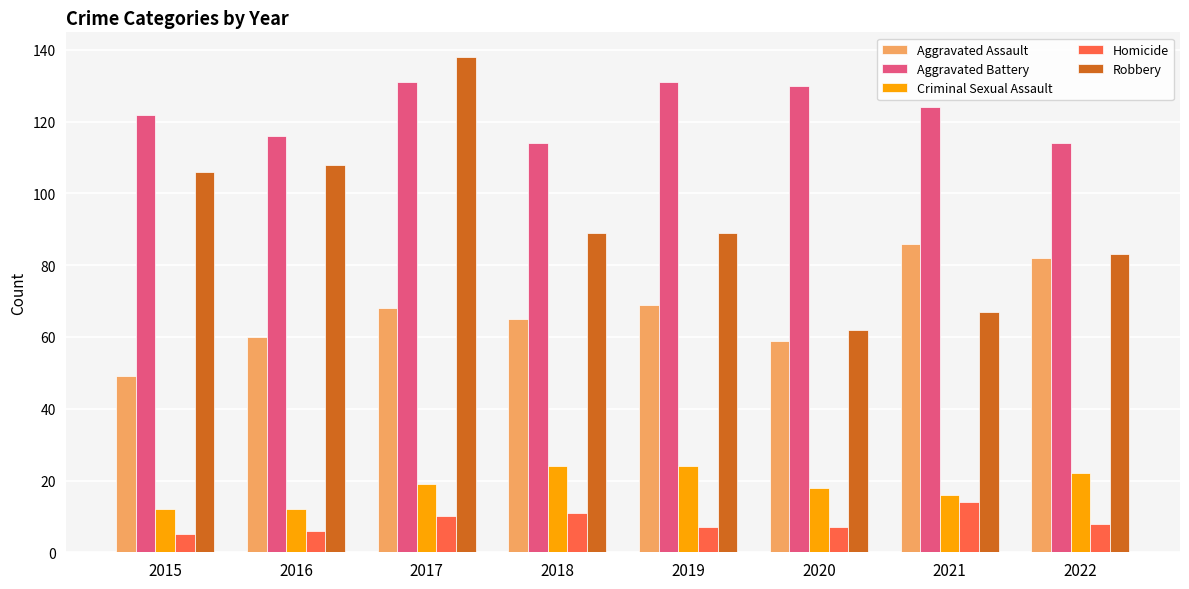

How many bars are there in each group?

5